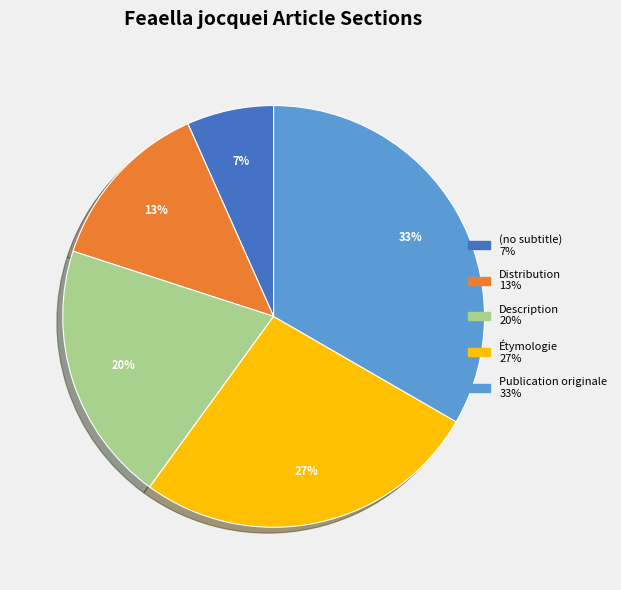

Is the sum of Publication originale and Description greater than half?

Yes